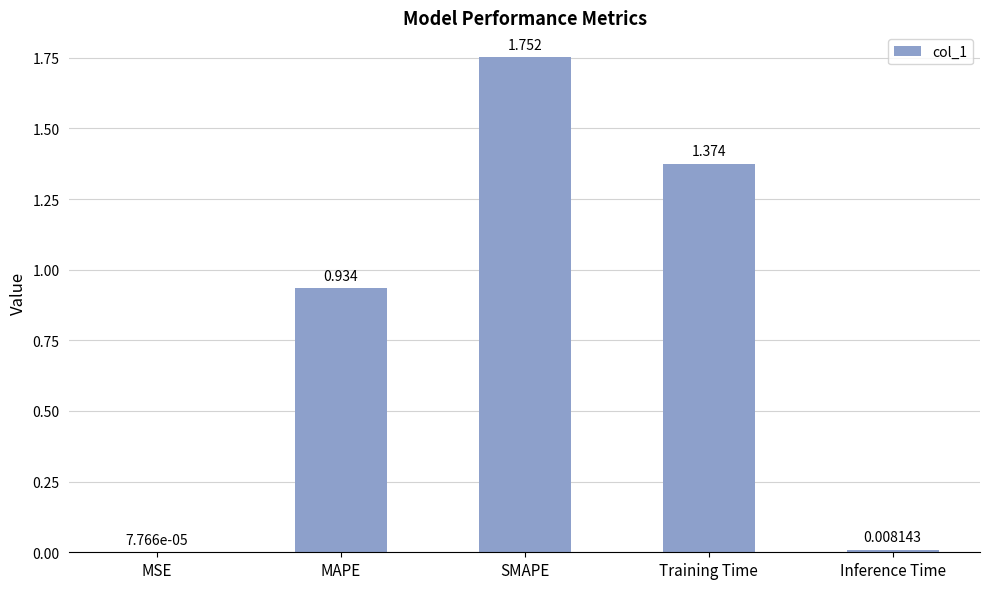

The value at SMAPE is 3.1. True or false?

False